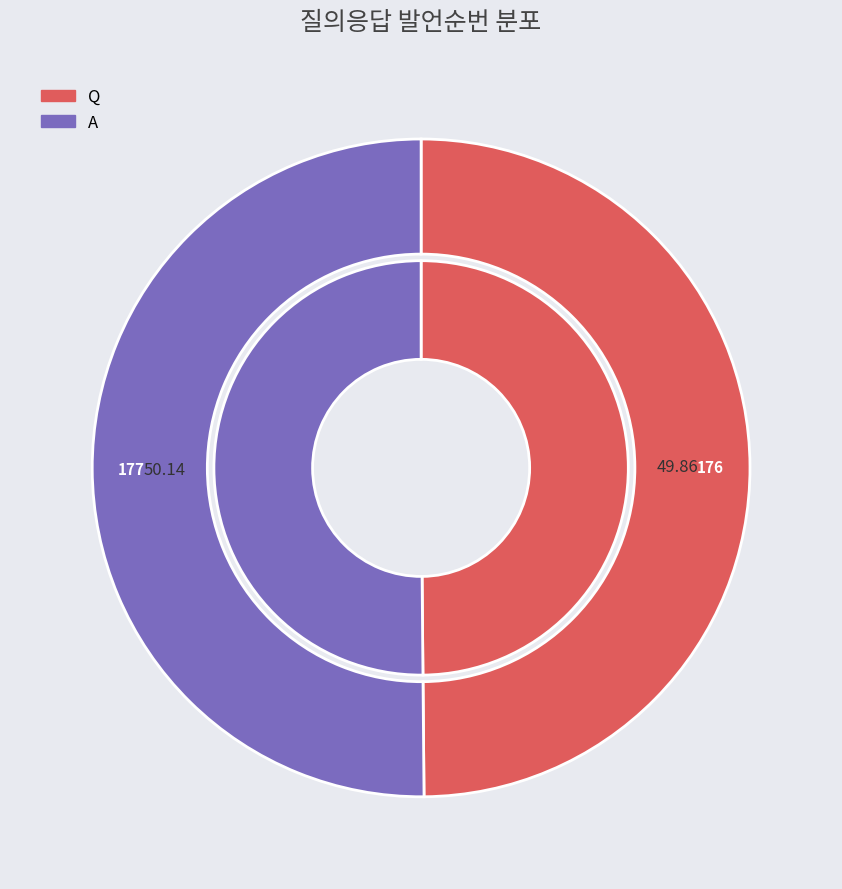

Is the sum of Q and A greater than half?

Yes